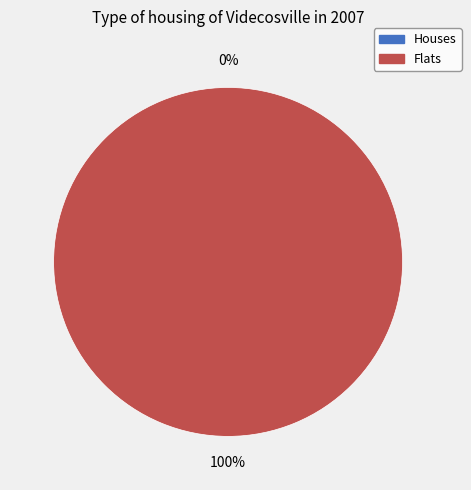

Is the sum of 1391379969 and 1399579311 greater than half?

Yes